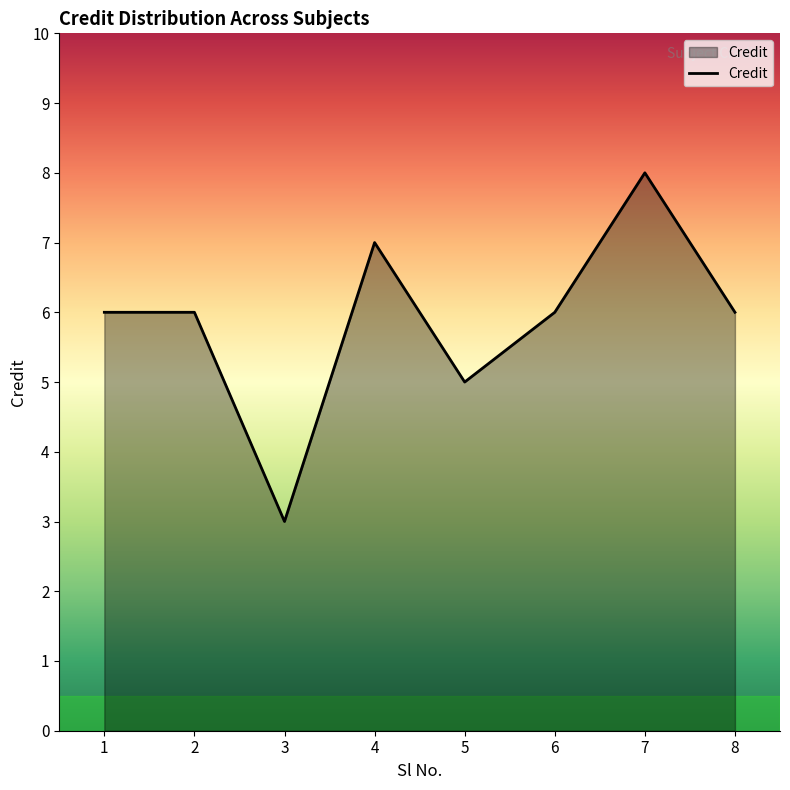

The chart shows a value of 5 at 3. True or false?

False